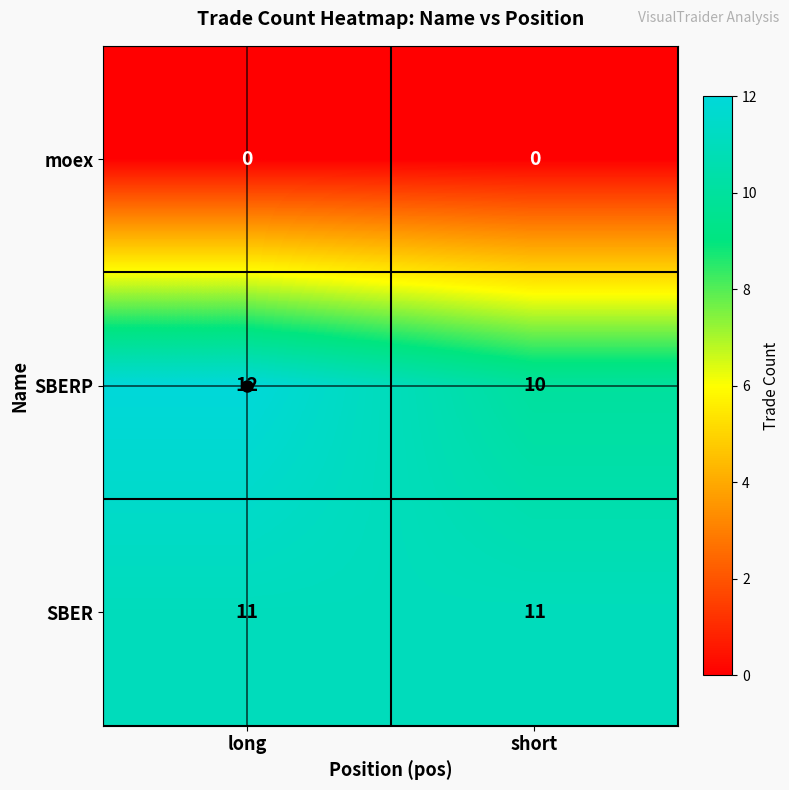

At which category is the sum across all series the highest?

long